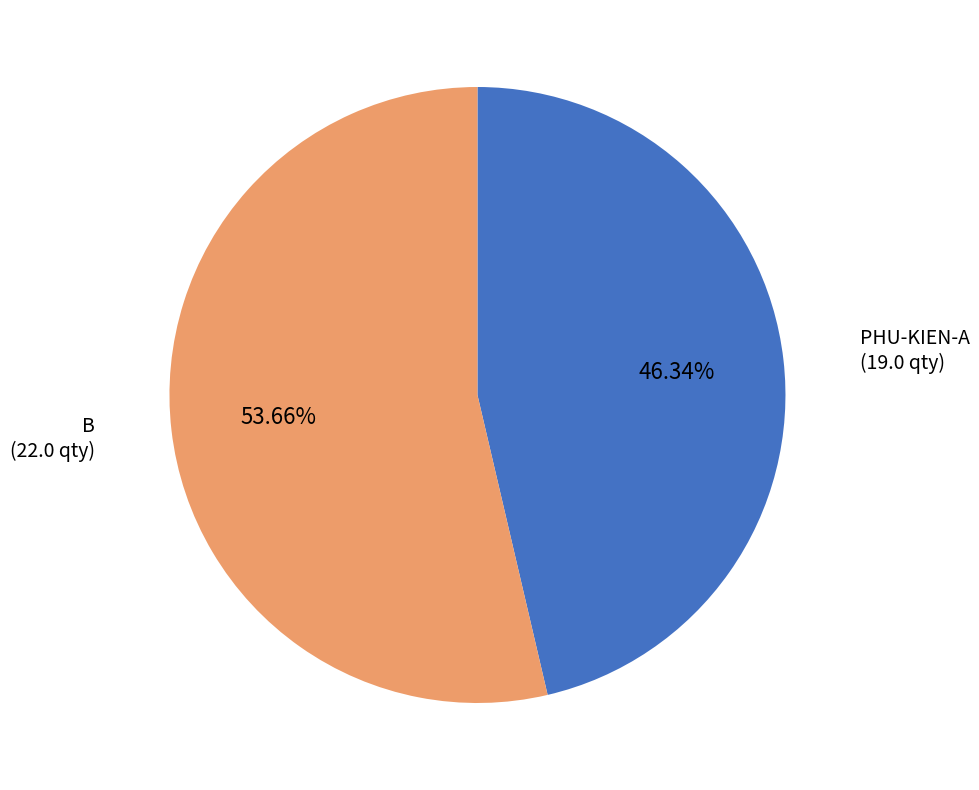

Is there a majority slice in this chart?

Yes